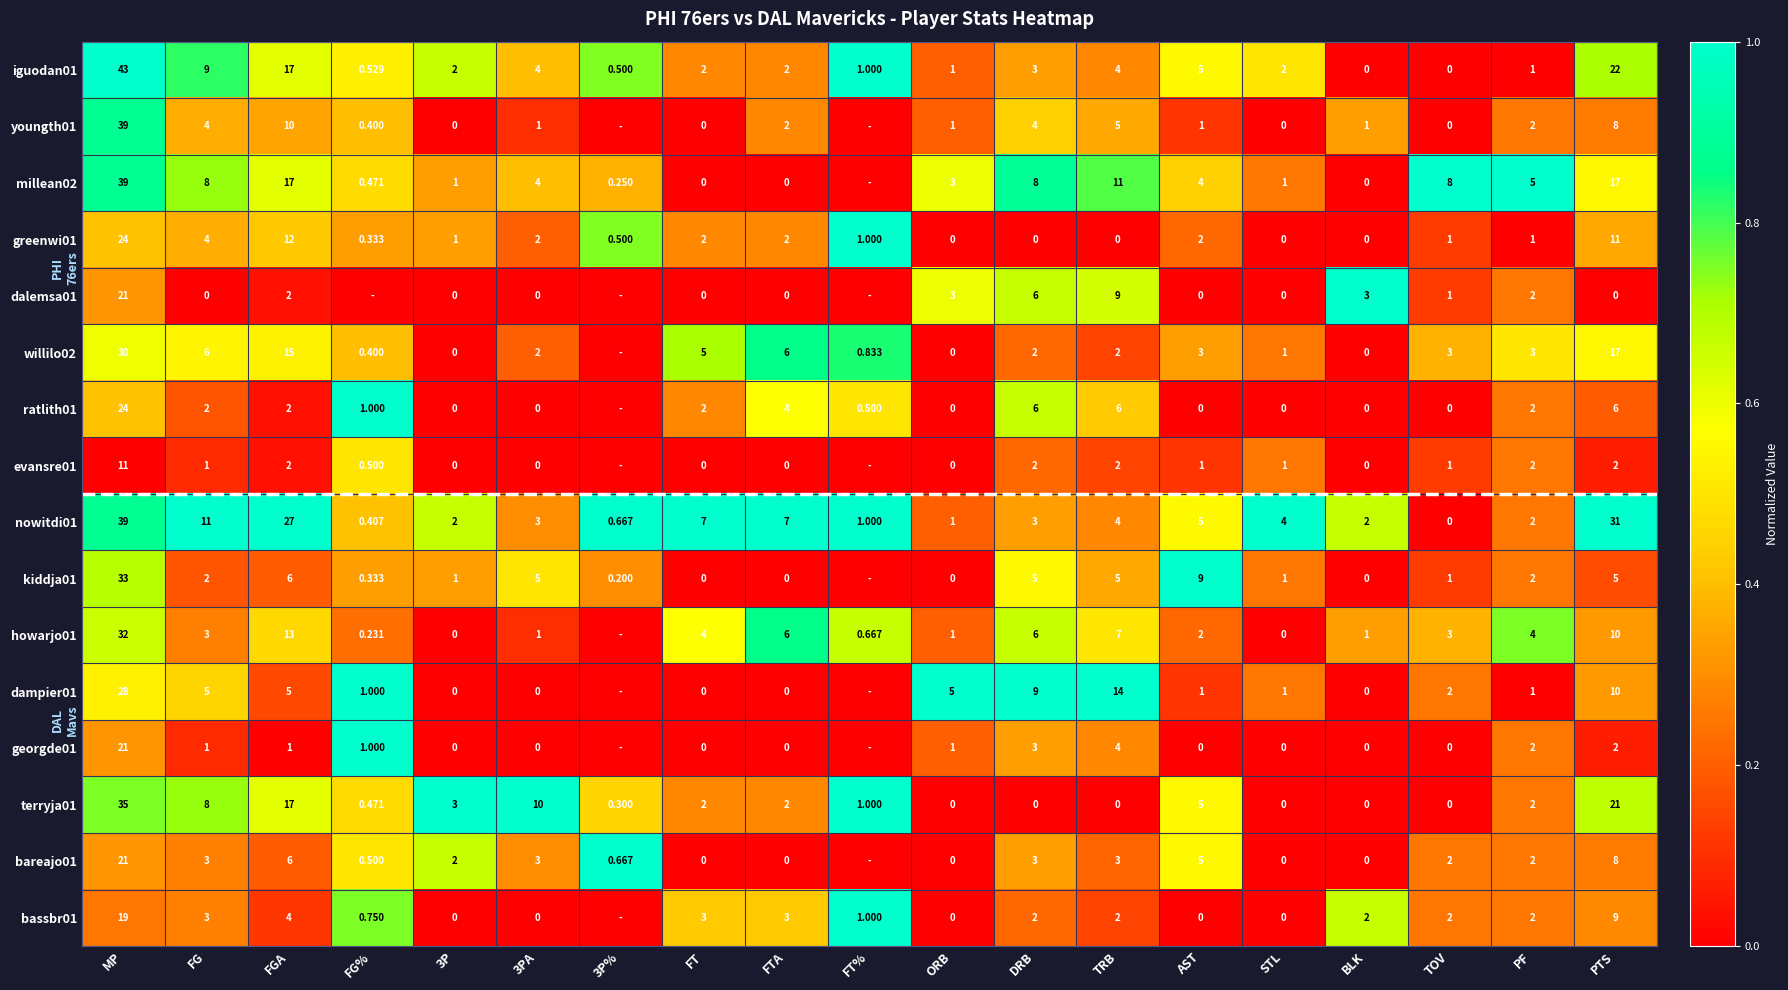

Is the value of georgde01 at TOV greater than the value of terryja01 at 3PA?

No